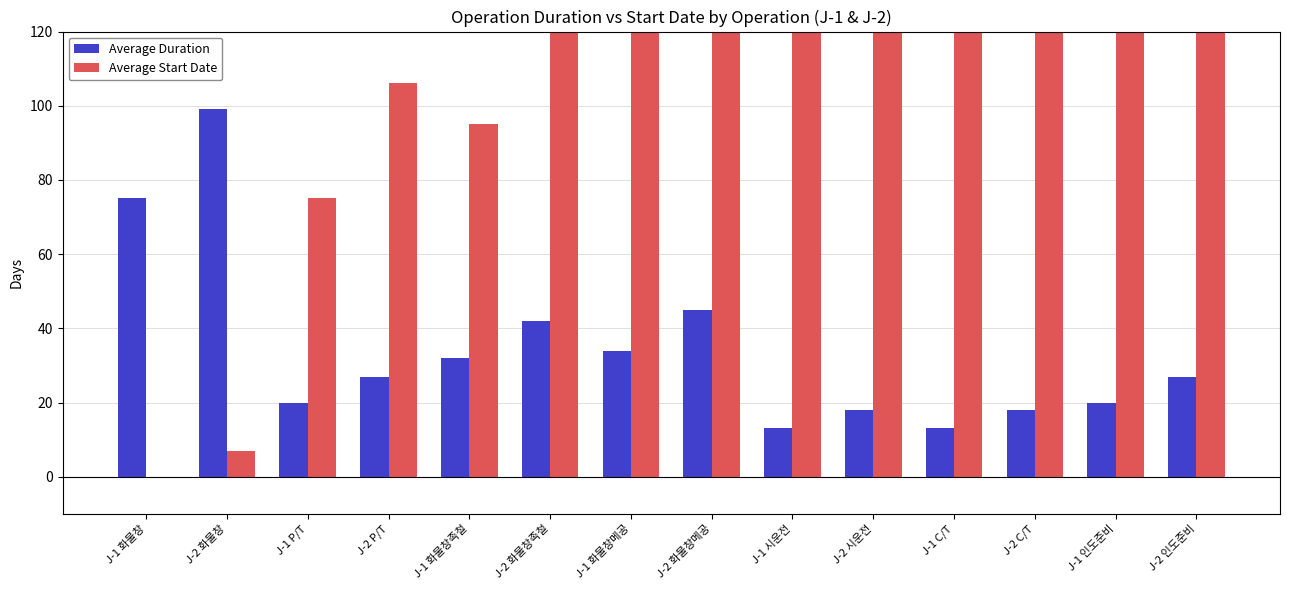

True or false: Average Start Date has a value of -96 at J-1 화물창.

False